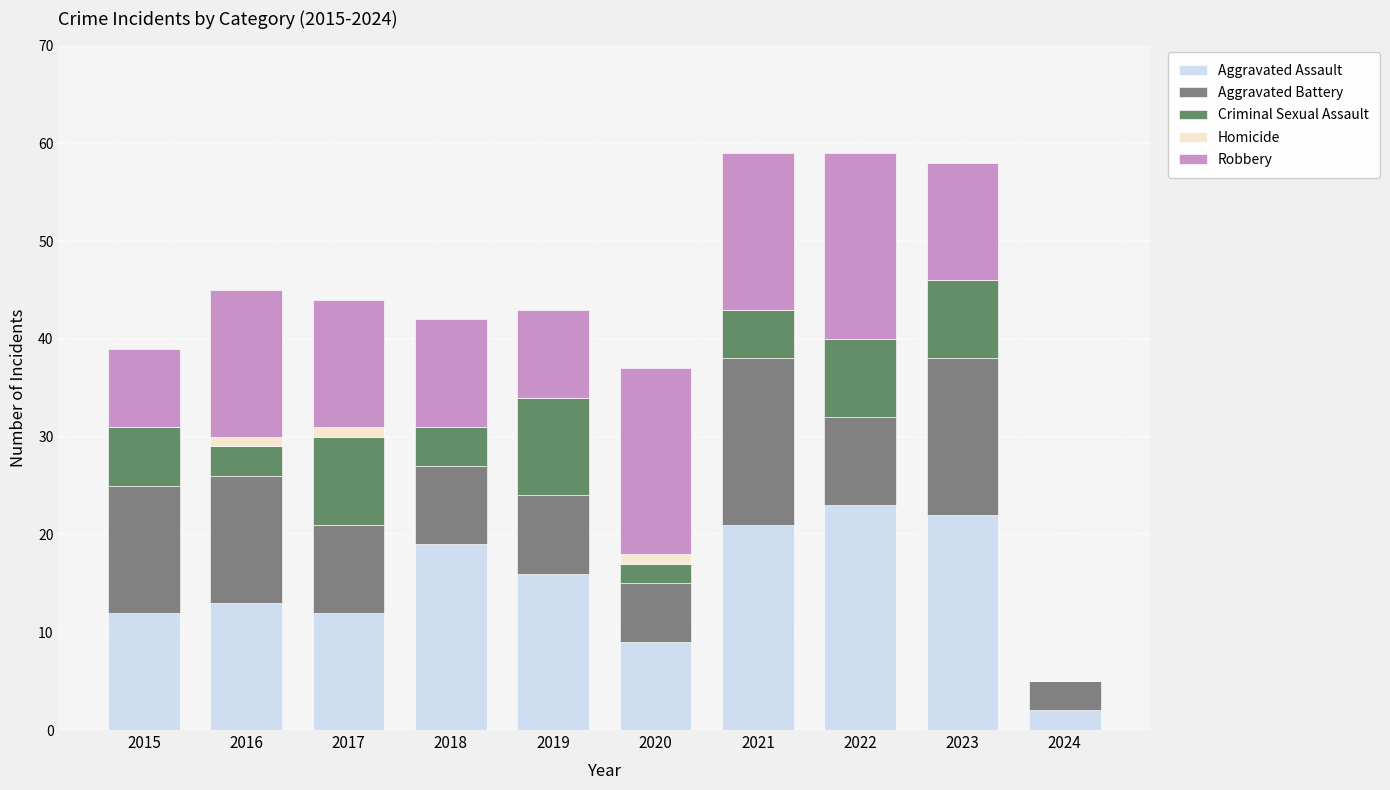

What is the total value across all series at 2023?

58